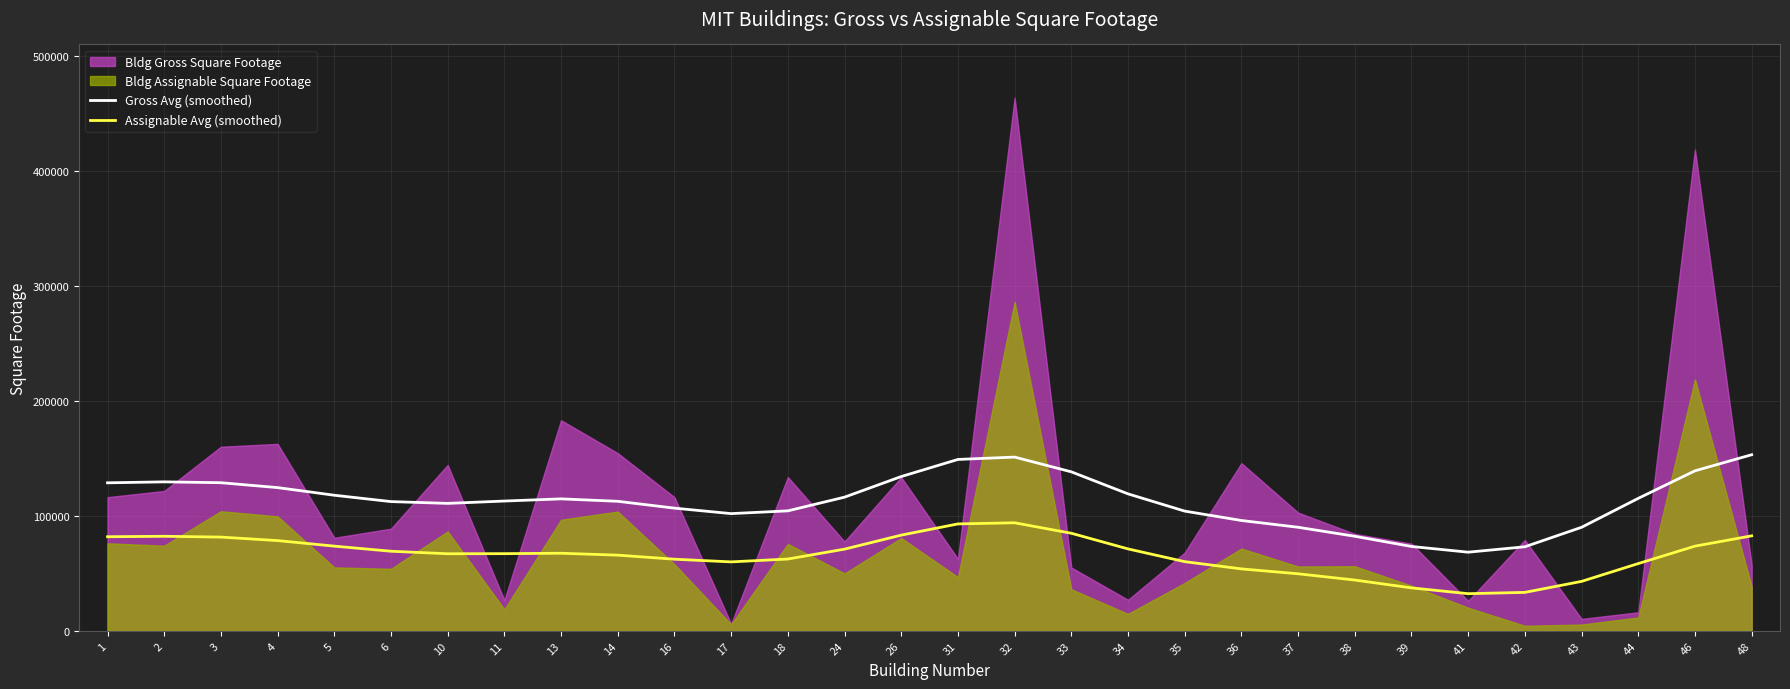

Is the value of Gross Avg (smoothed) at 31 greater than the value of Assignable Avg (smoothed) at 1?

Yes